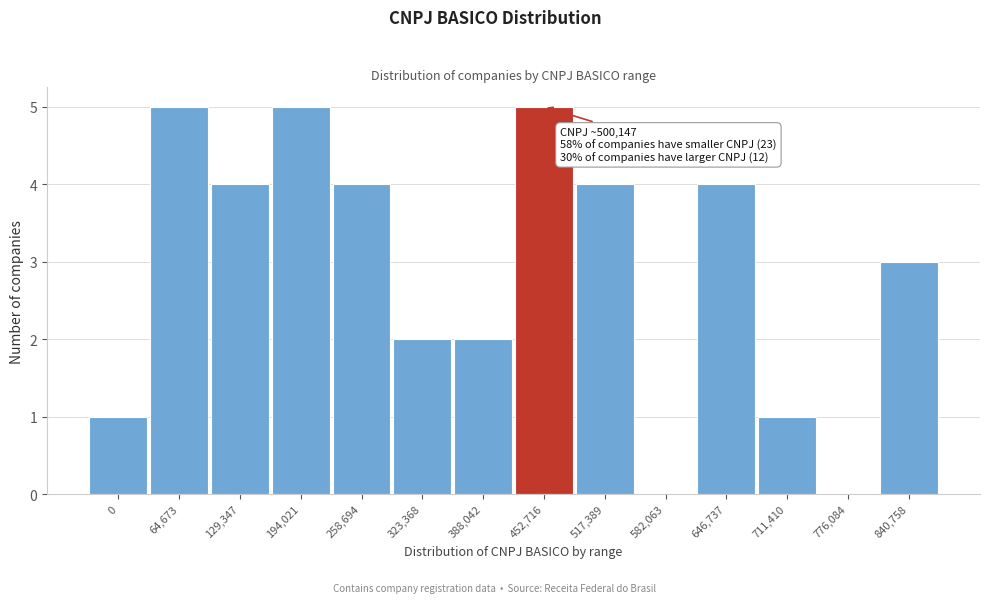

Reading left to right, list all the values displayed in this chart.

0=1	64,673=5	129,347=4	194,021=5	258,694=4	323,368=2	388,042=2	452,716=5	517,389=4	582,063=0	646,737=4	711,410=1	776,084=0	840,758=3